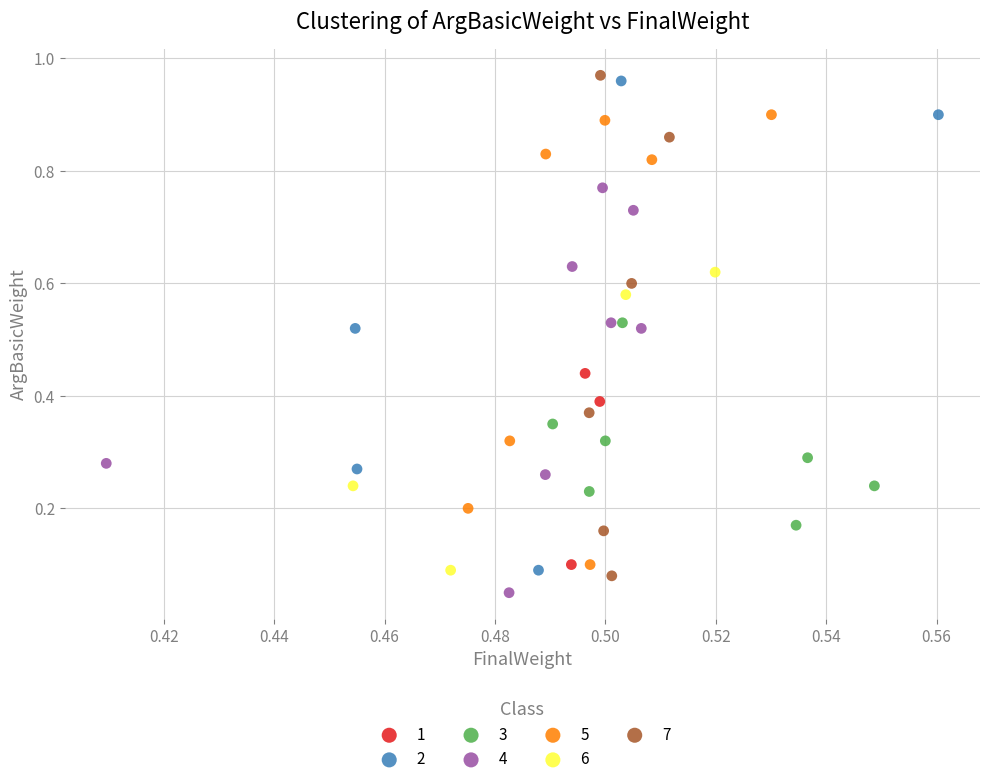

Which series contains the highest Y value?

7